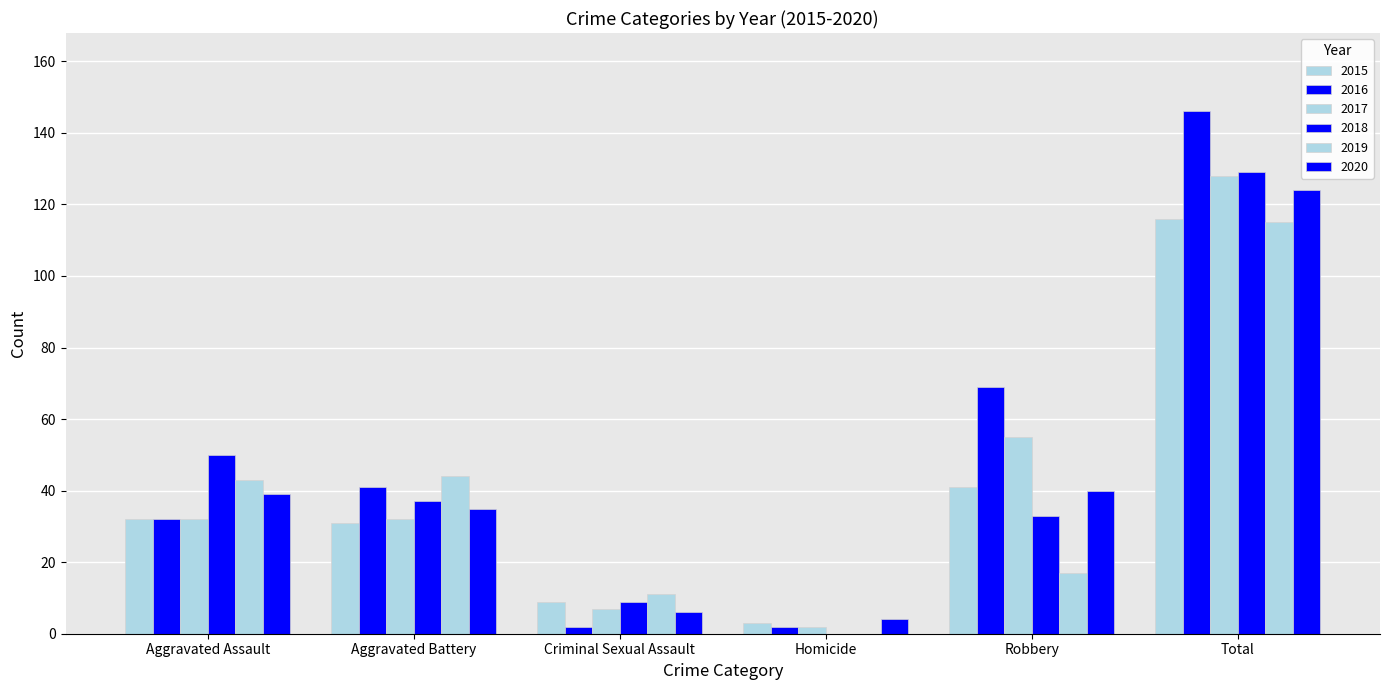

How many data points does each series have?

6